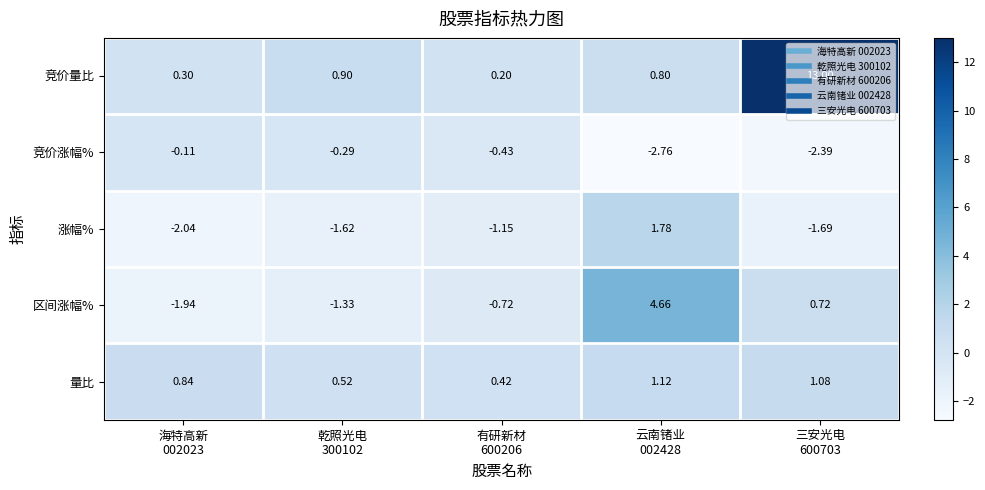

Rank the series by their maximum value, from highest to lowest.

竞价量比, 区间涨幅%, 涨幅%, 量比, 竞价涨幅%